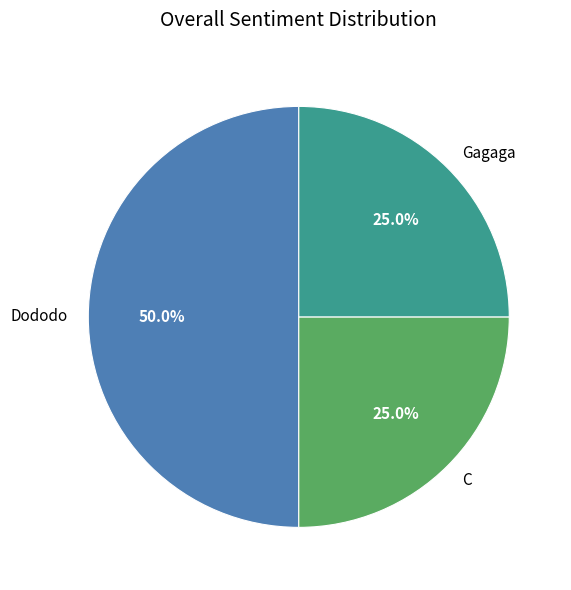

The C slice represents 25% of the pie. True or false?

True